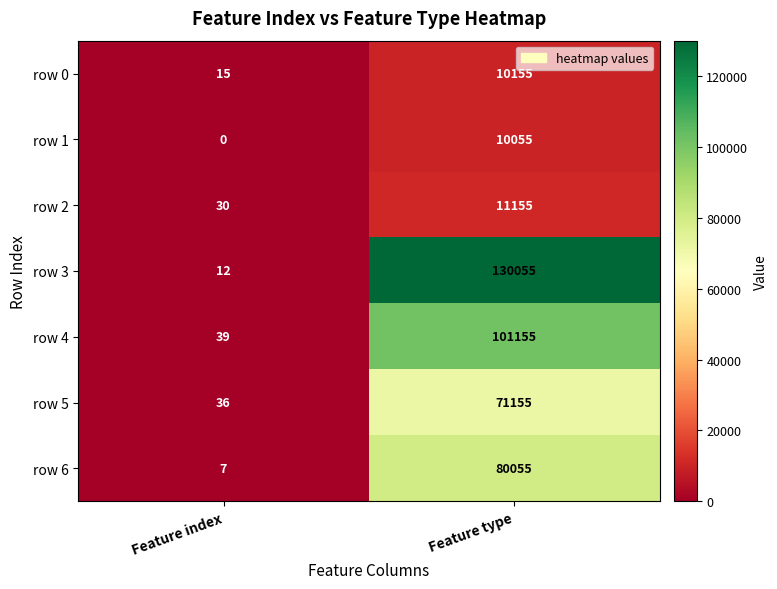

Where is row 0 nearest to the value 5085?

Feature index